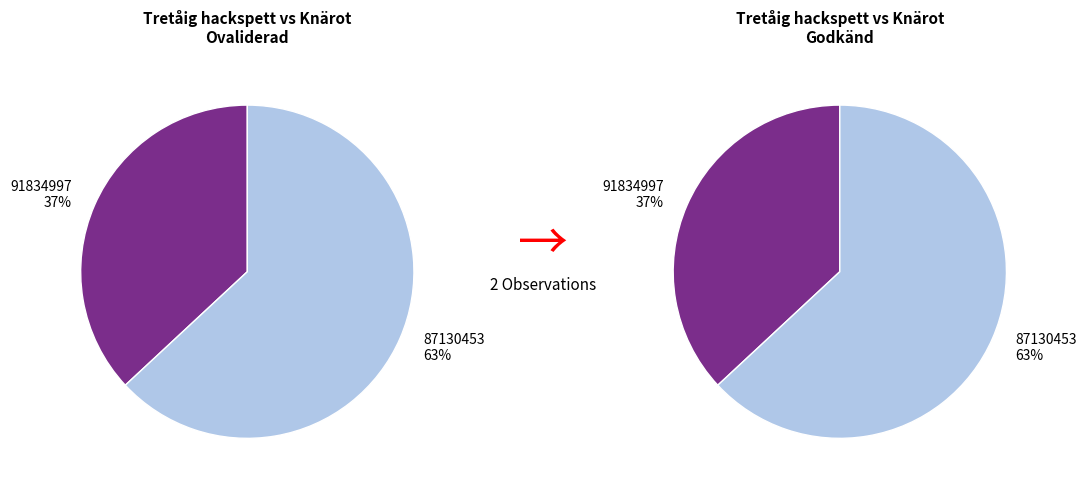

What is the majority slice?

87130453